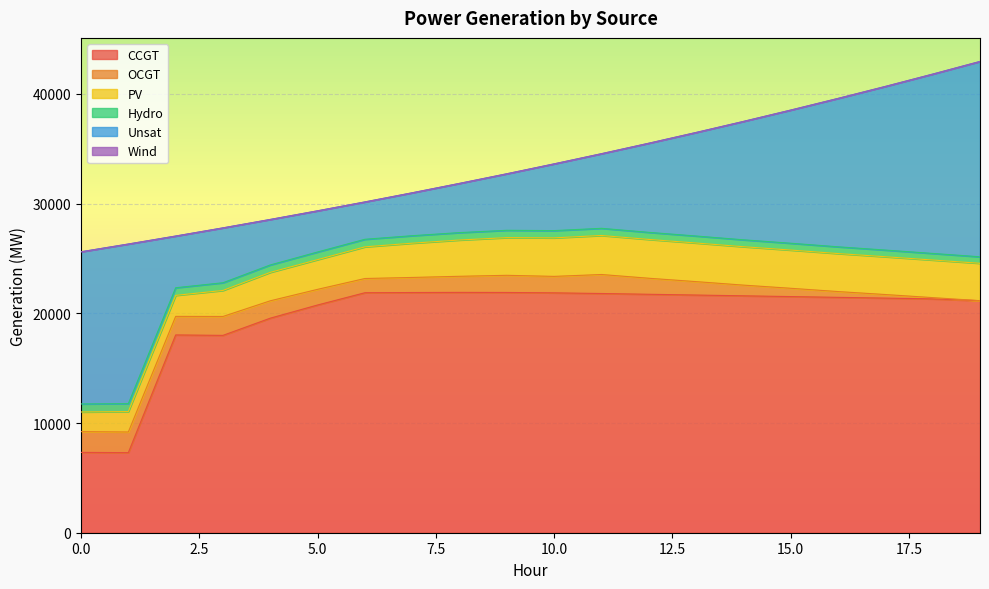

List the series in order of their peak value, highest first.

CCGT, Unsat, PV, OCGT, Hydro, Wind